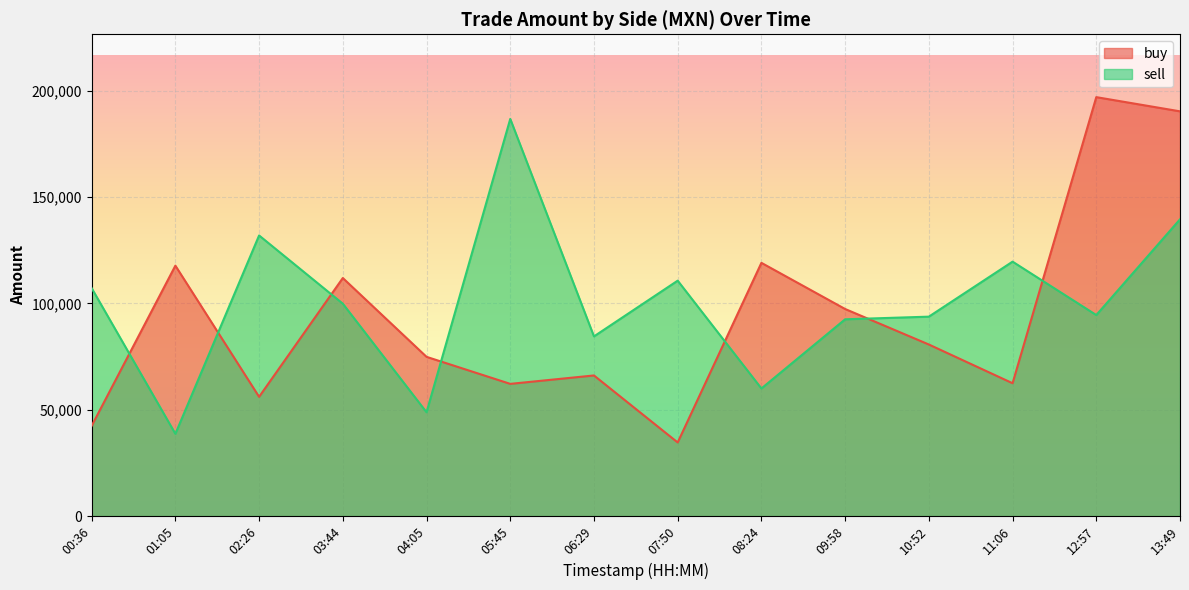

What are all the series names shown in the legend?

buy, sell